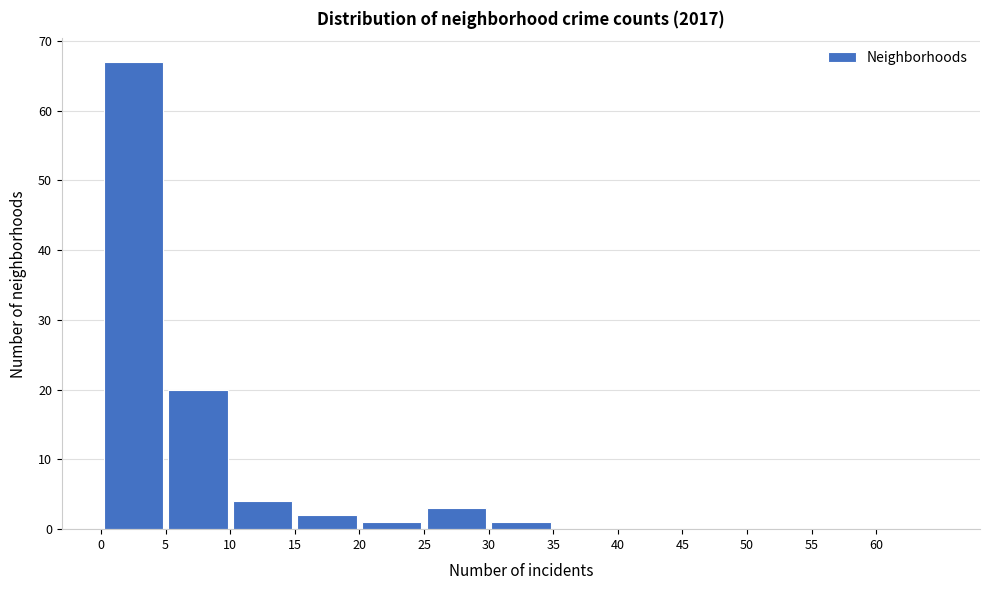

Reading left to right, transcribe this chart: for each bar, give the range it covers on the x-axis and its height. The values are not printed on the chart, so give them approximately, as read against the axis.

0 to 5: 67
5 to 10: 20
10 to 15: 4
15 to 20: 2
20 to 25: 1
25 to 30: 3
30 to 35: 1
35 to 40: 0
40 to 45: 0
45 to 50: 0
50 to 55: 0
55 to 60: 0
60 to 65: 0